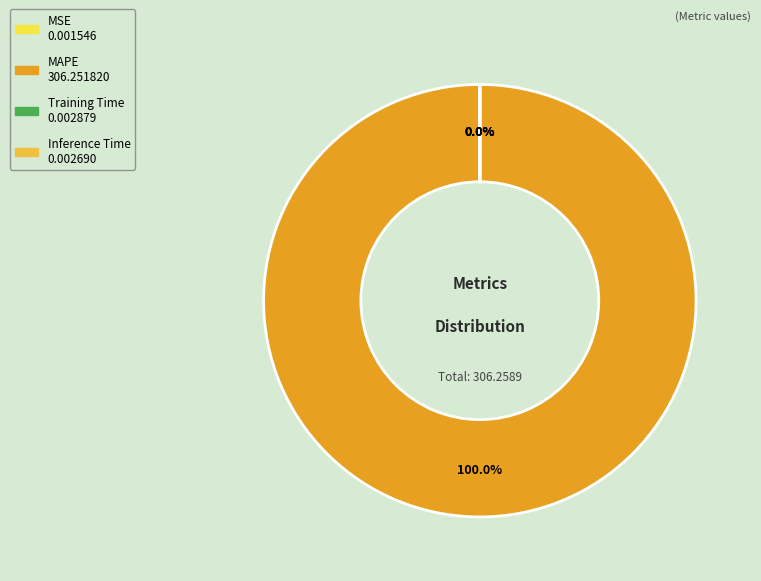

The MSE slice represents 0% of the pie. True or false?

True